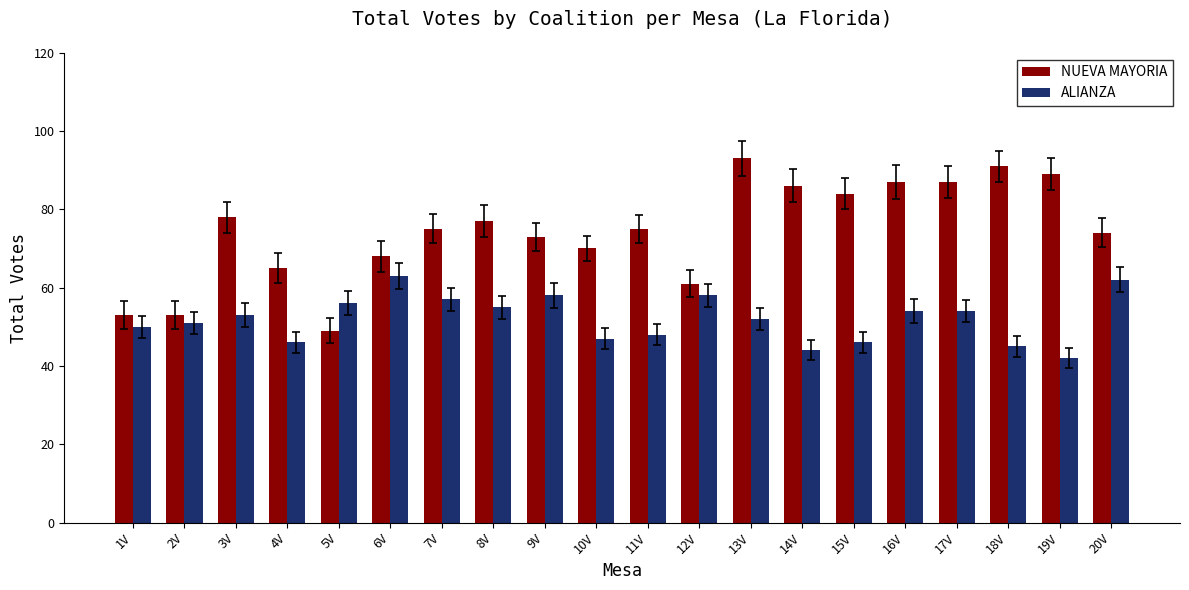

Which category has the lowest value in the NUEVA MAYORIA series?

5V